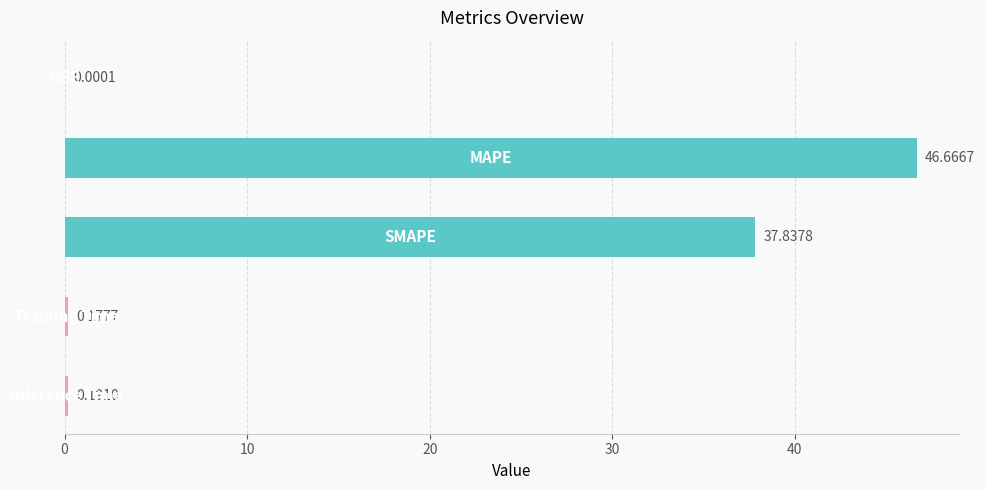

What is the maximum value shown in the chart?

46.7